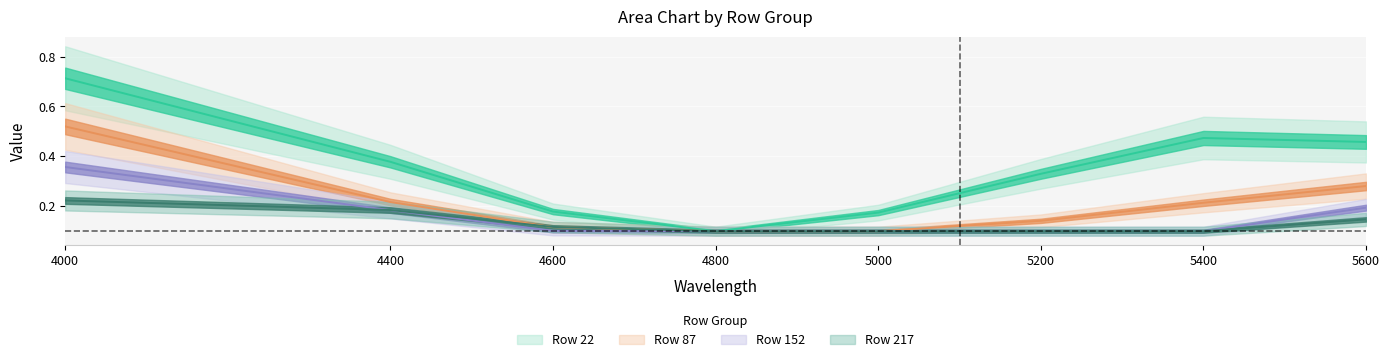

True or false: 87 and 152 intersect in this chart.

False